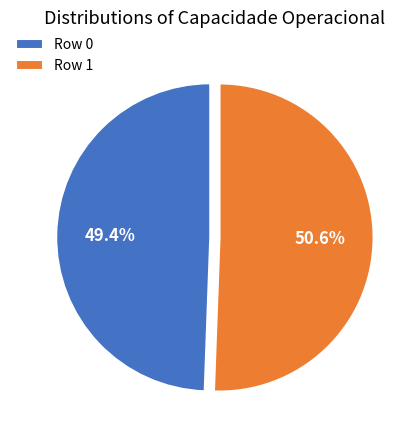

To the nearest percent, what is the difference between the largest and smallest slice percentages?

1%